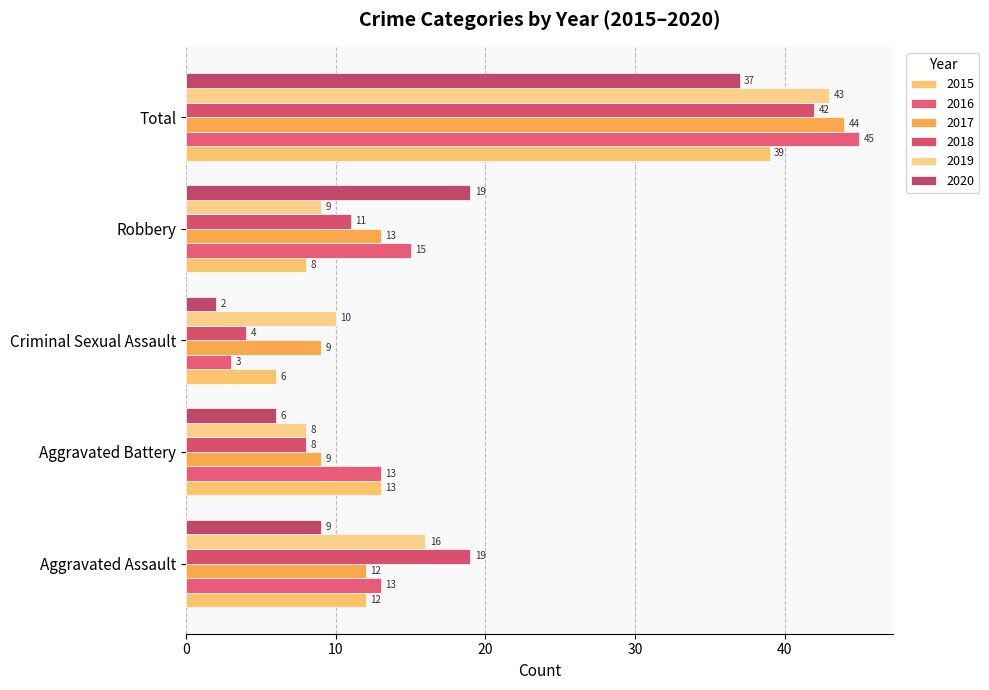

Where does the 2019 series first go above 10?

Aggravated Assault